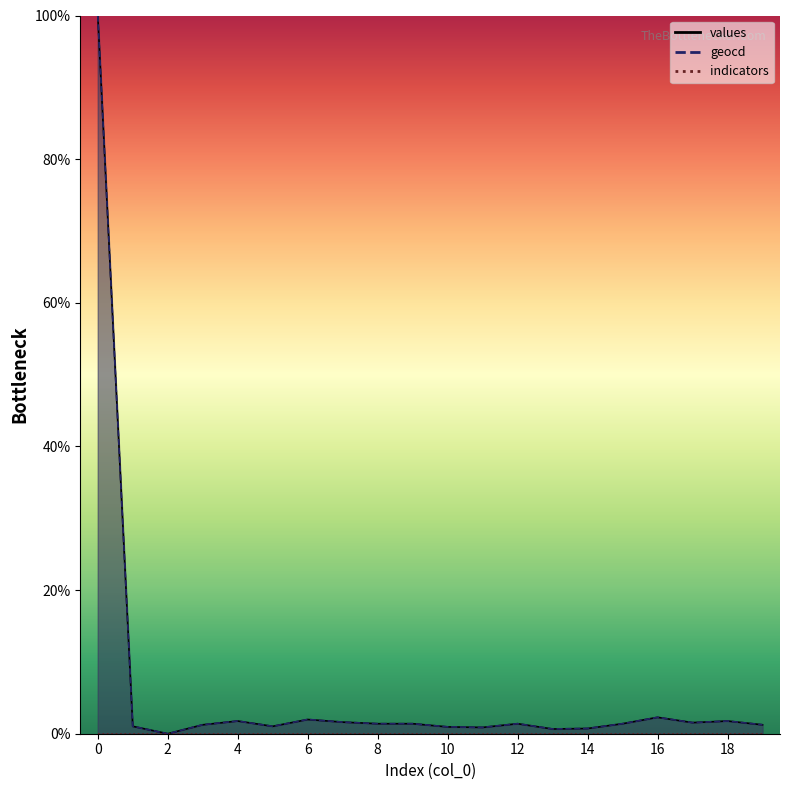

What is the sum of all values values?

124.3